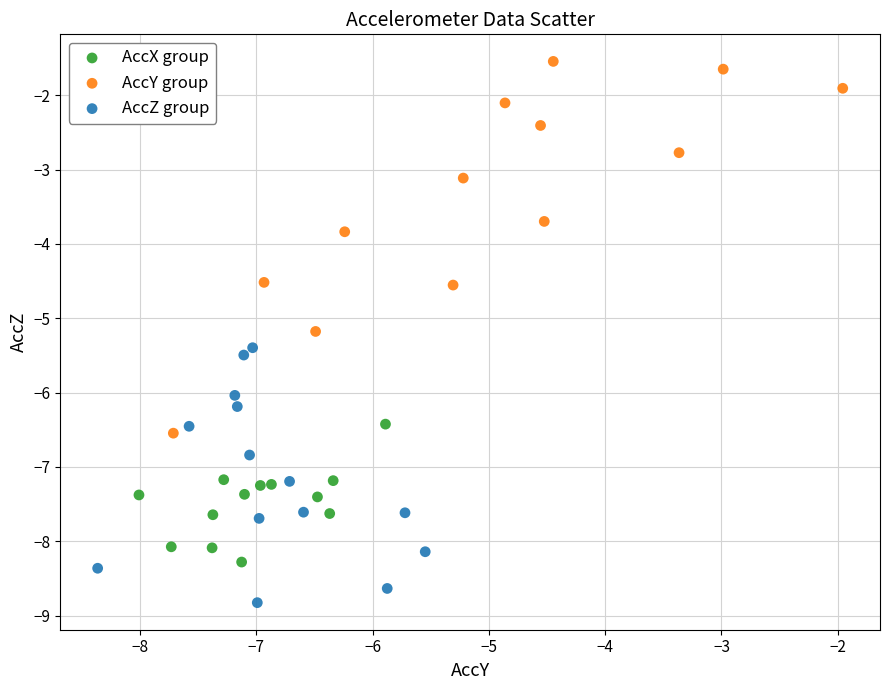

Which series reaches the minimum Y coordinate?

AccZ group